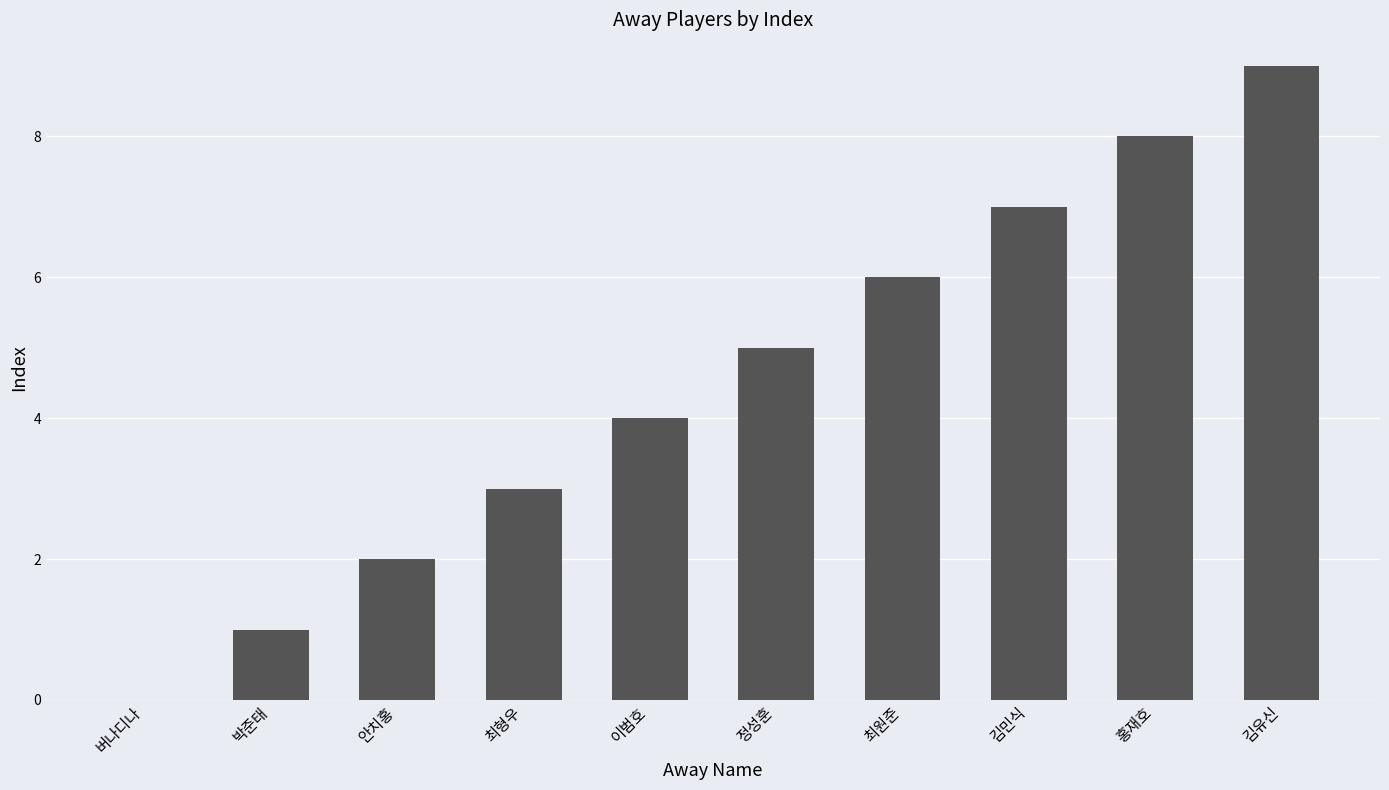

What is the change in value from 이범호 to 홍재호?

+4